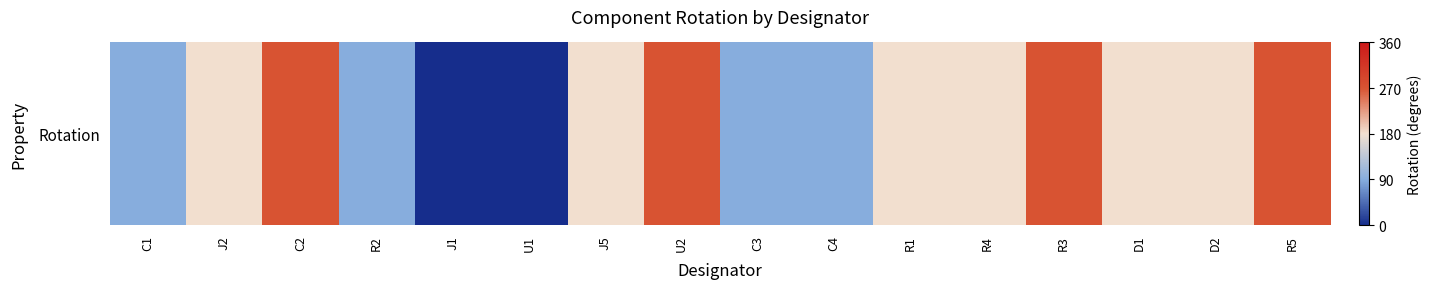

The value at R5 is 270. True or false?

True